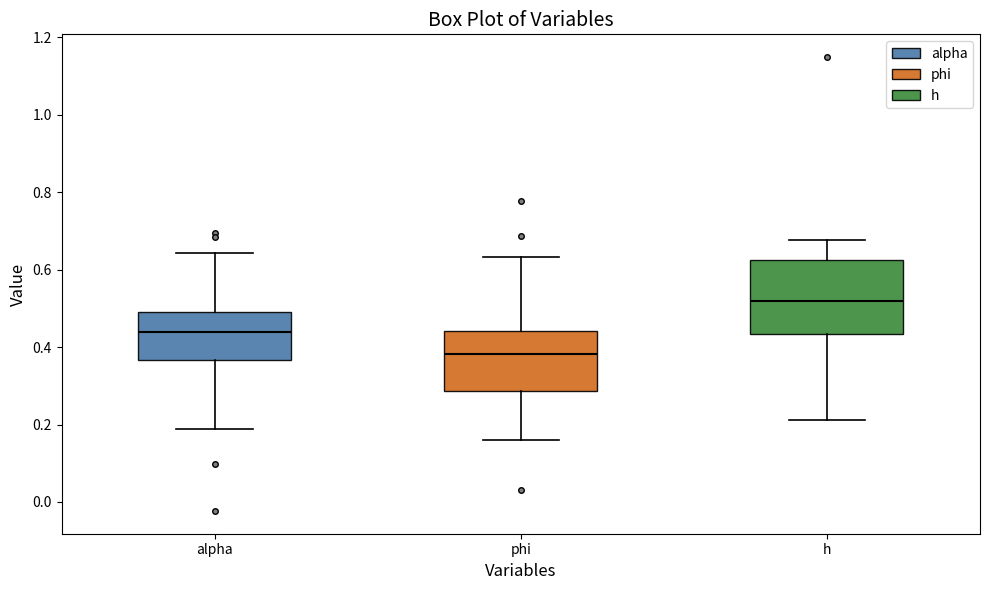

Comparing the boxes themselves (not the whiskers), which one is the tallest?

h